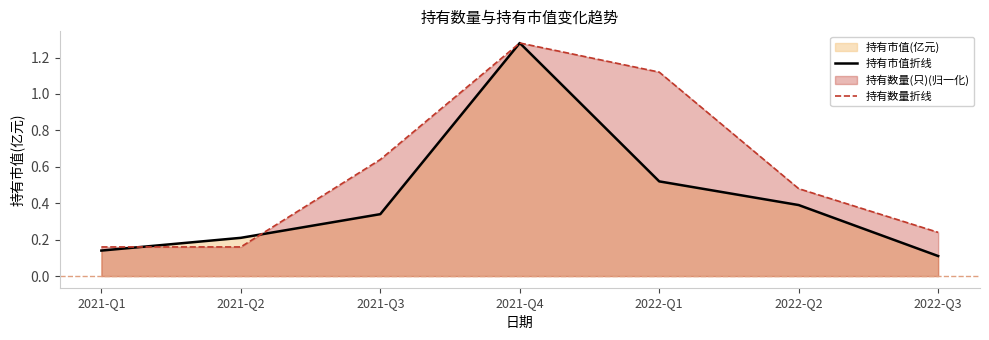

At which category does the chart reach its peak across all series?

2021-Q4